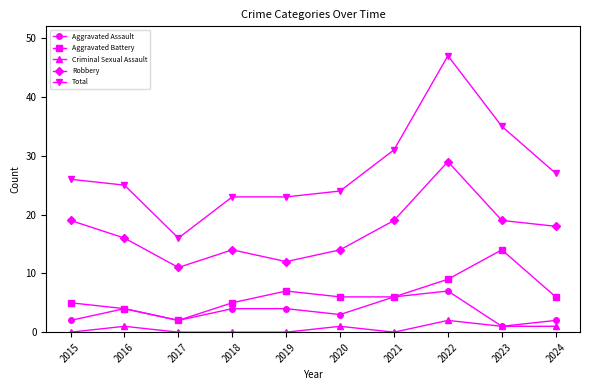

The Aggravated Battery series shows 2 at 2017. True or false?

True